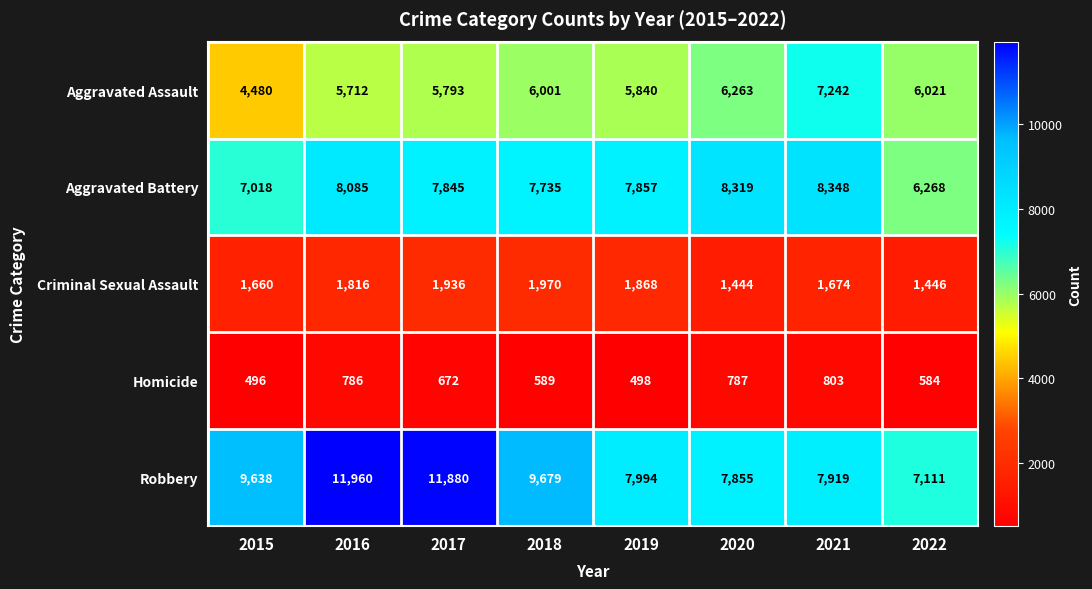

True or false: Criminal Sexual Assault has a value of 1936 at 2017.

True